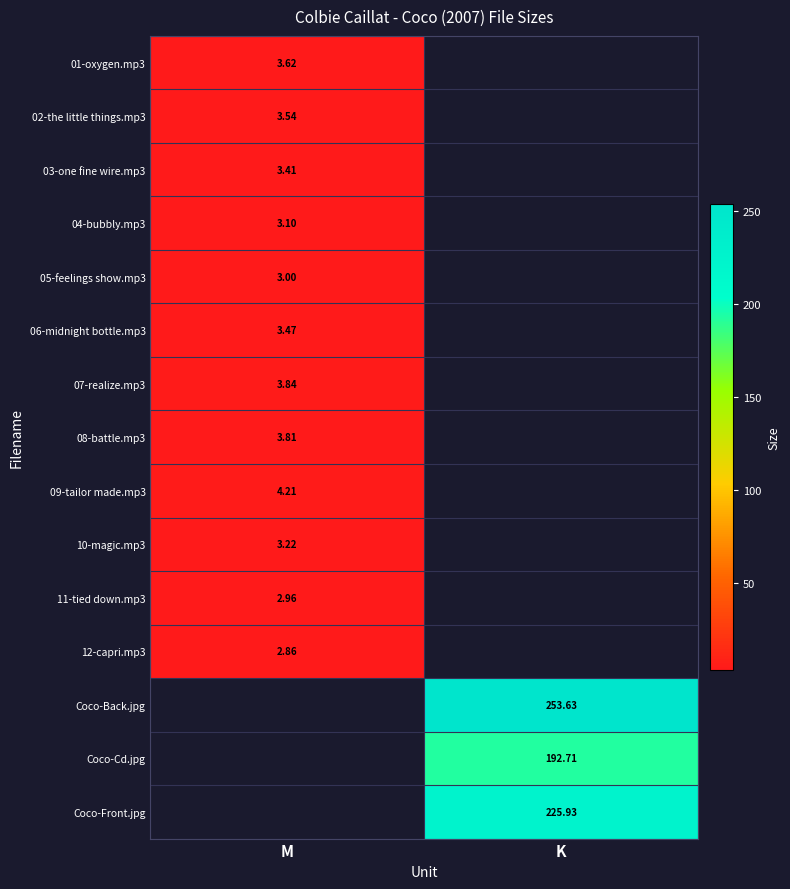

What is the maximum value shown in the chart?

253.6